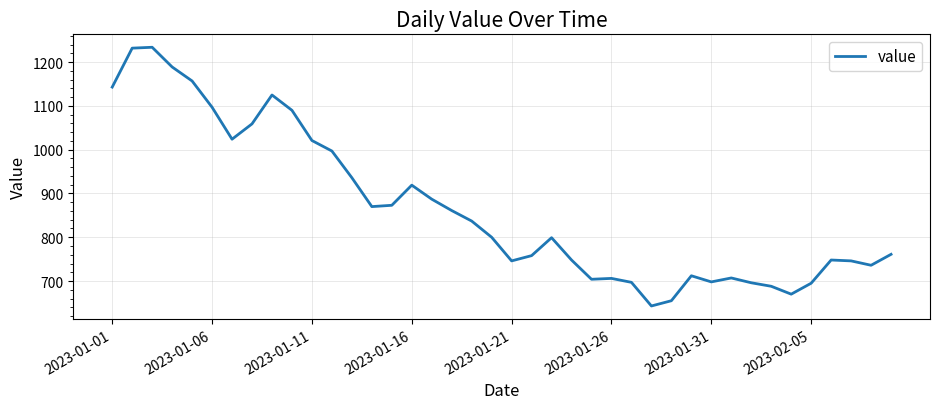

What is the maximum value shown in the chart?

1234